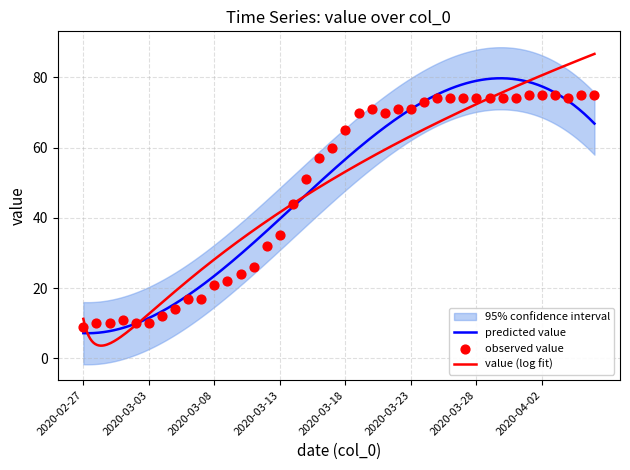

Which has a higher value, 2020-03-04 or 2020-03-24?

2020-03-24